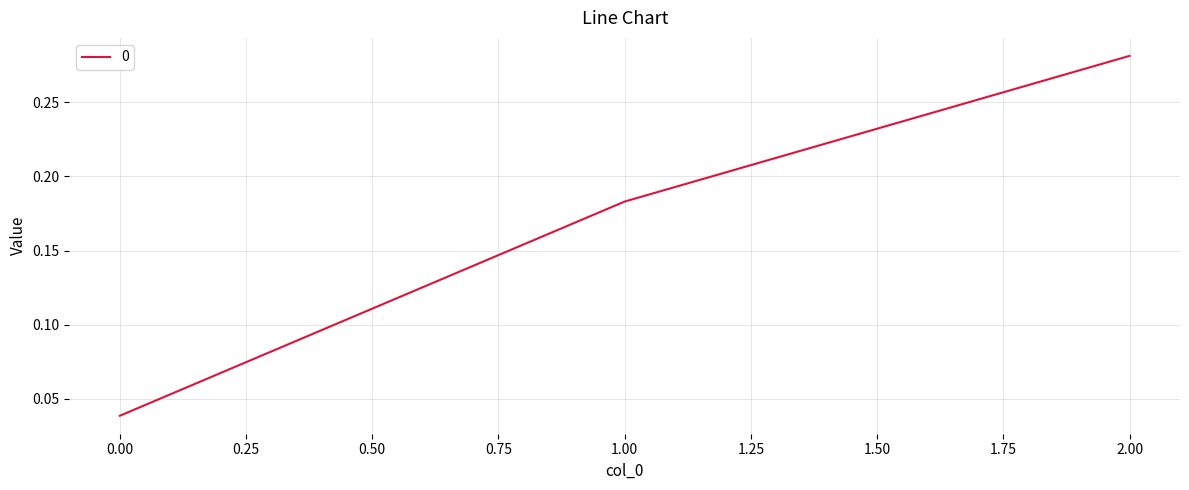

How many series are shown in this chart?

1